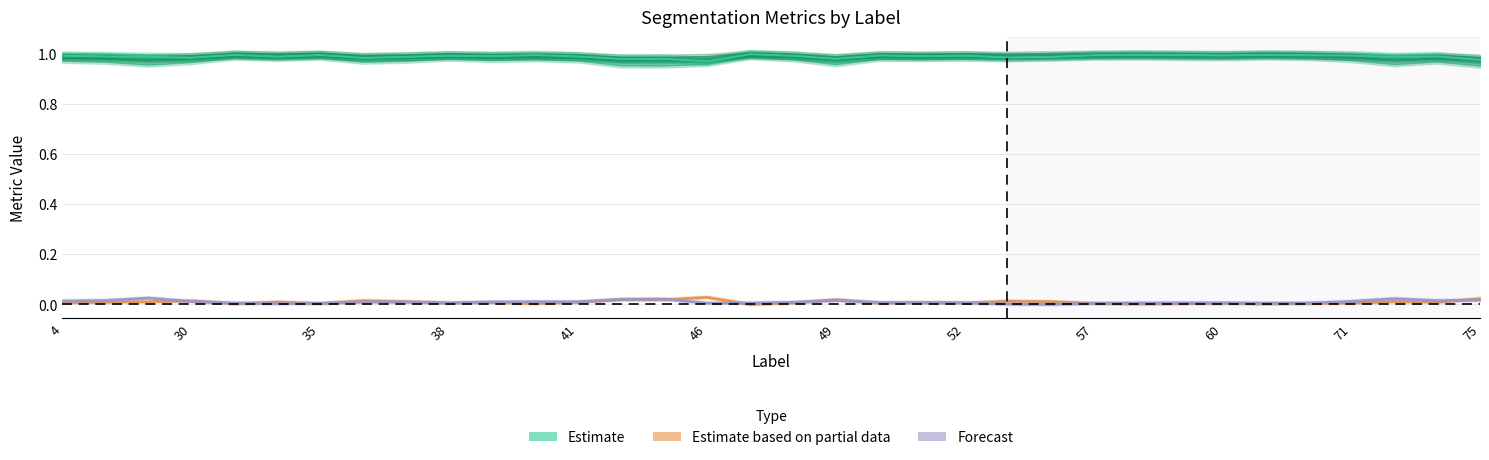

Is this an area chart (filled region under the line)?

No